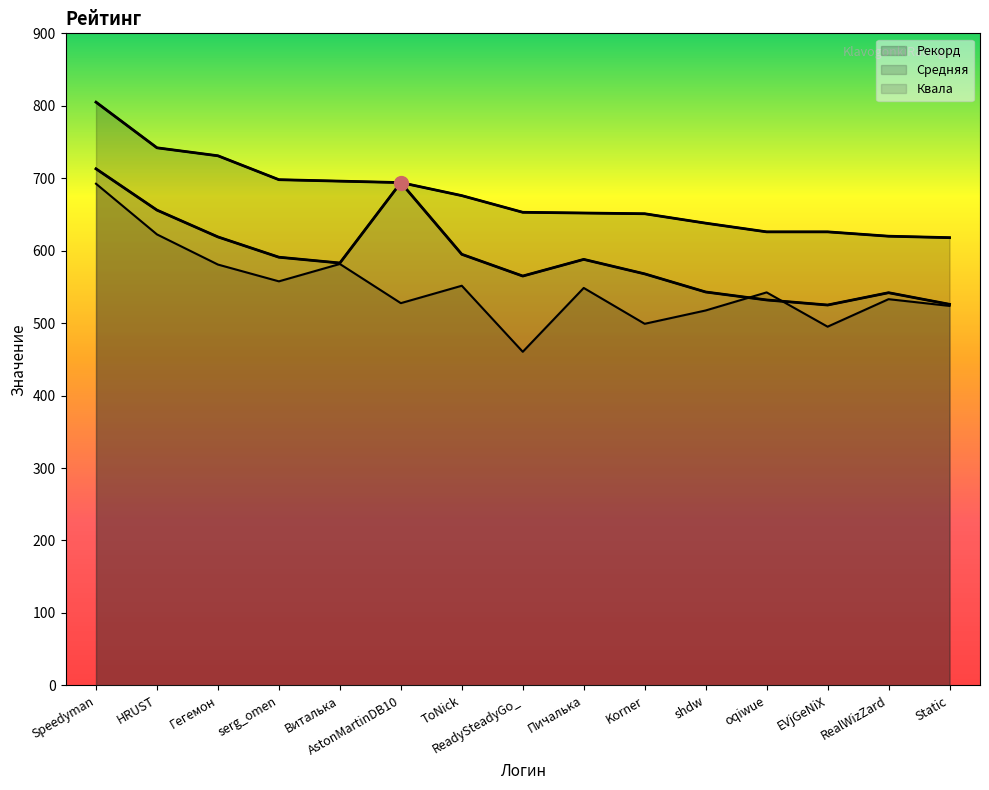

How many data points does each series have?

15